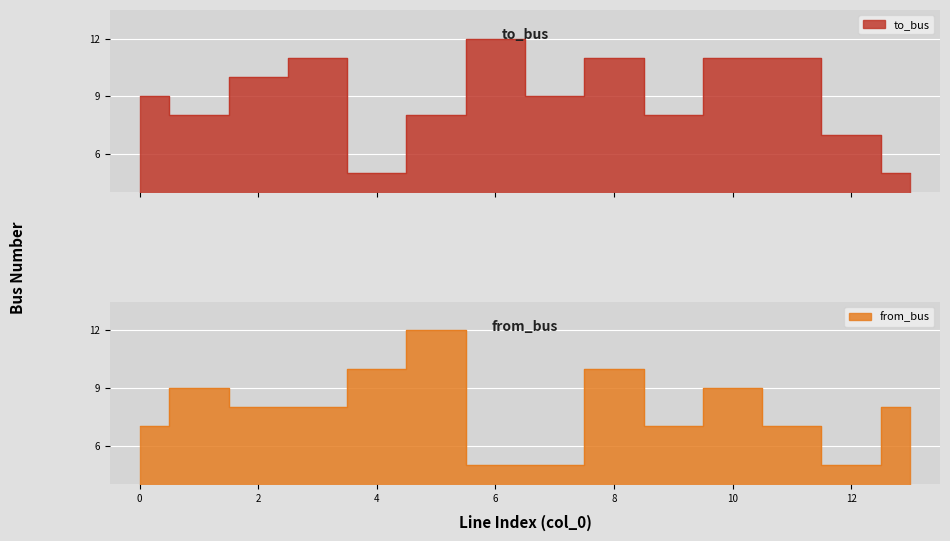

At how many categories does at least one series exceed 5?

14